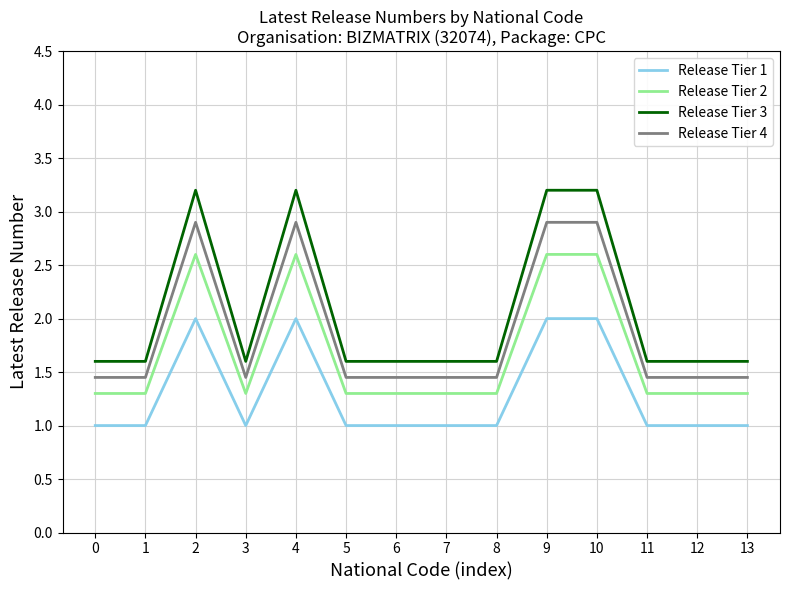

What are all the series names shown in the legend?

Release Tier 1, Release Tier 2, Release Tier 3, Release Tier 4